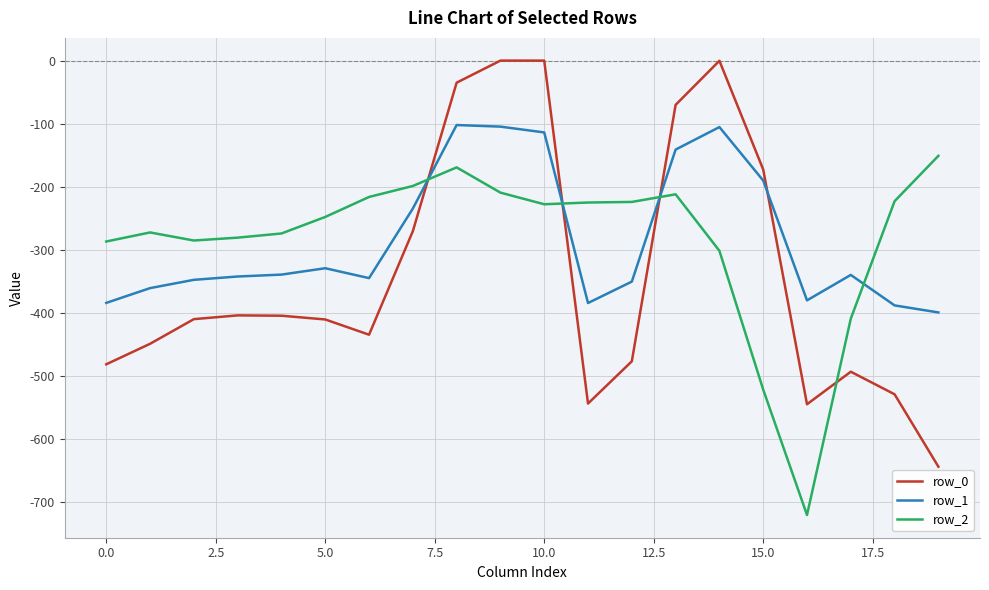

List the series in order of their peak value, lowest first.

row_2, row_1, row_0